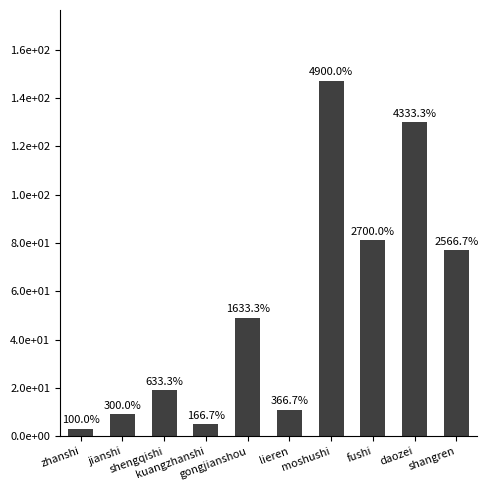

Is it true that the value at moshushi is 79?

False